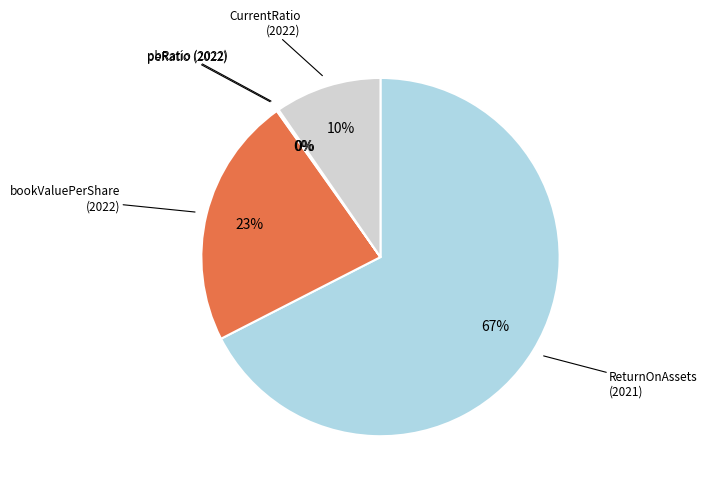

To the nearest percent, what is the difference between the largest and smallest slice percentages?

67%